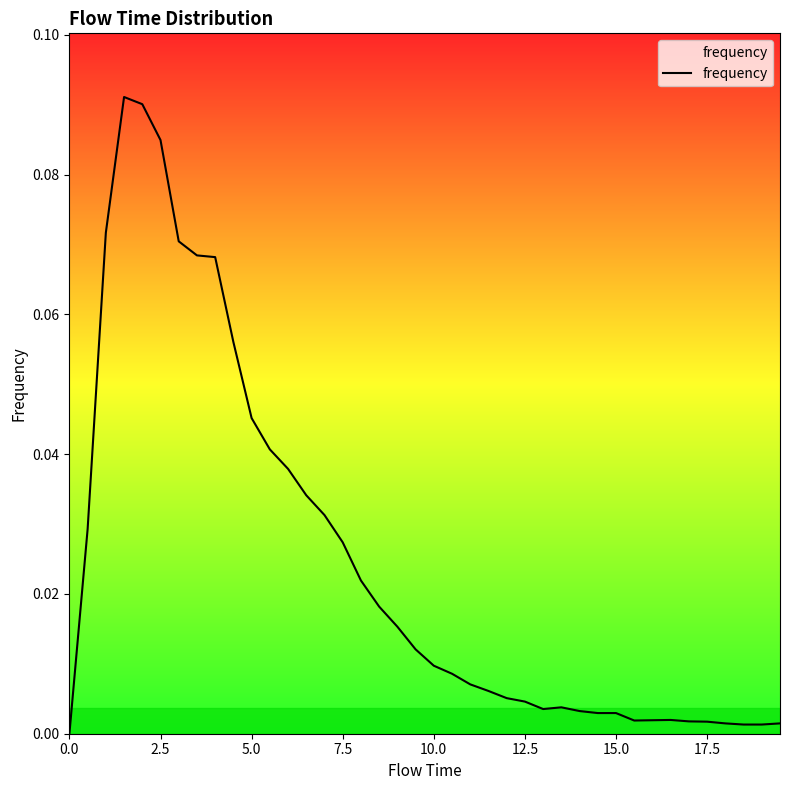

How many points are lower than both their immediate neighbors (excluding endpoints)?

2